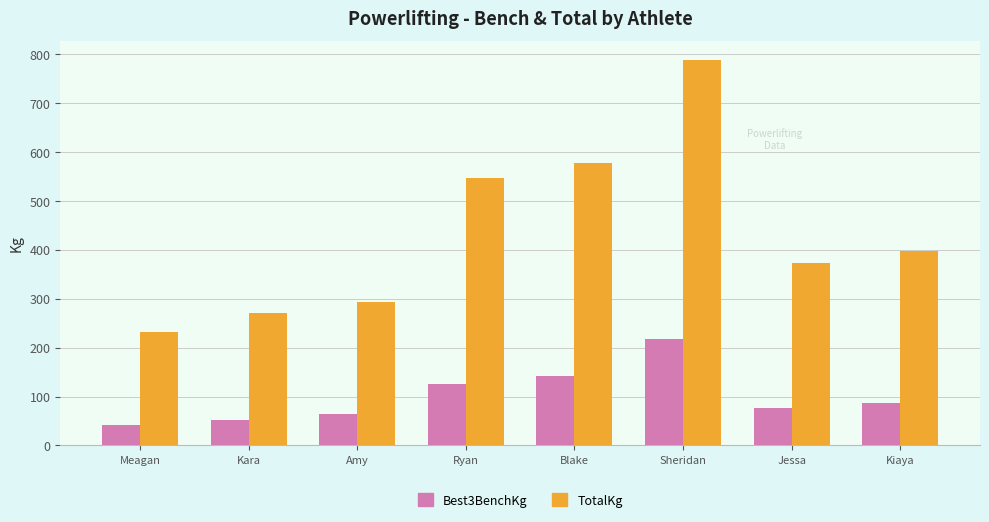

Is it true that Best3BenchKg equals 42.5 at Meagan?

True